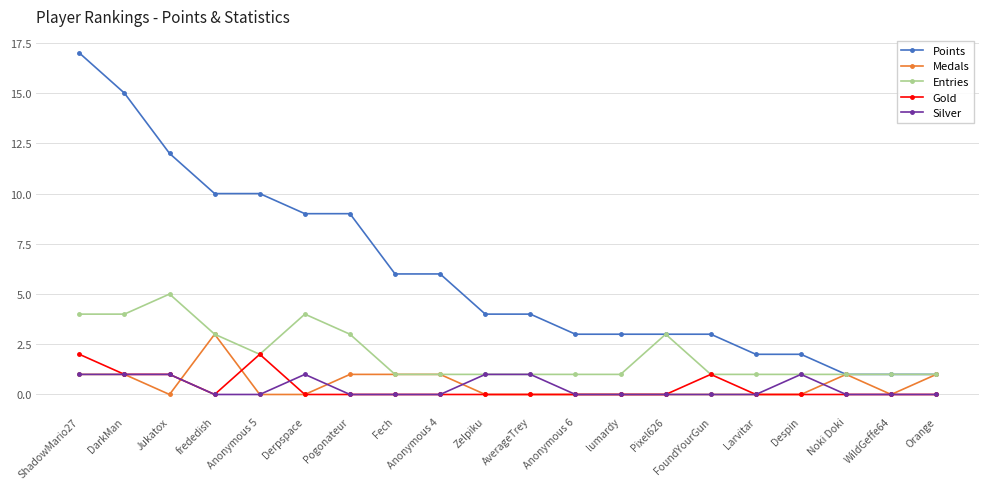

True or false: Points and Silver intersect in this chart.

False